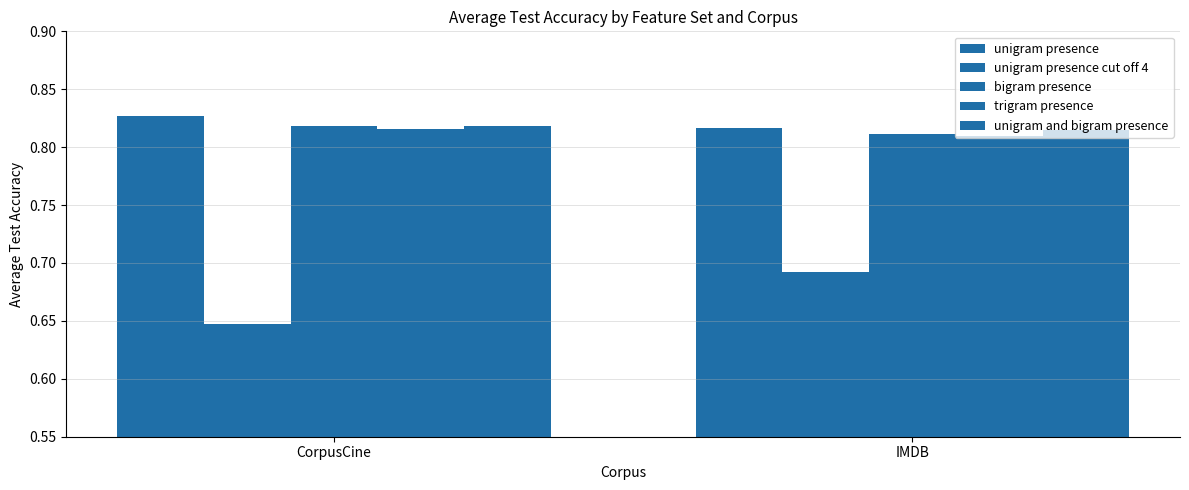

How many series are shown in this chart?

5